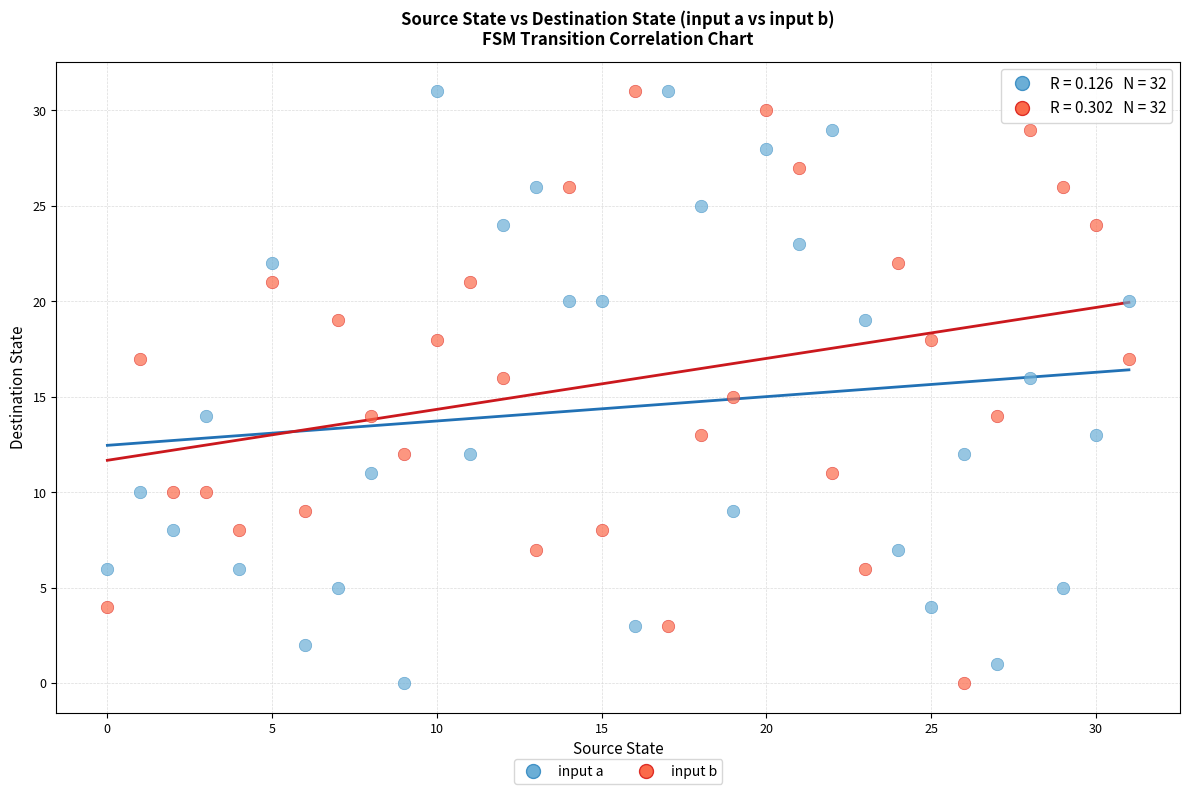

Count the number of points in this scatter plot.

64